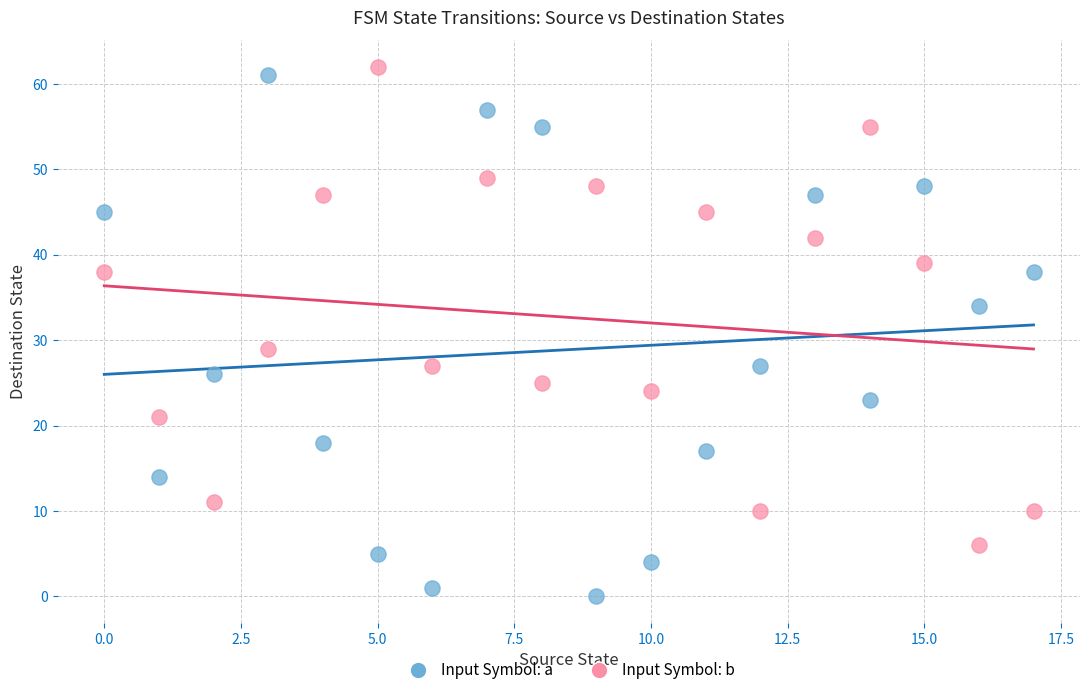

Which series has the widest spread of Y values?

Input Symbol: a